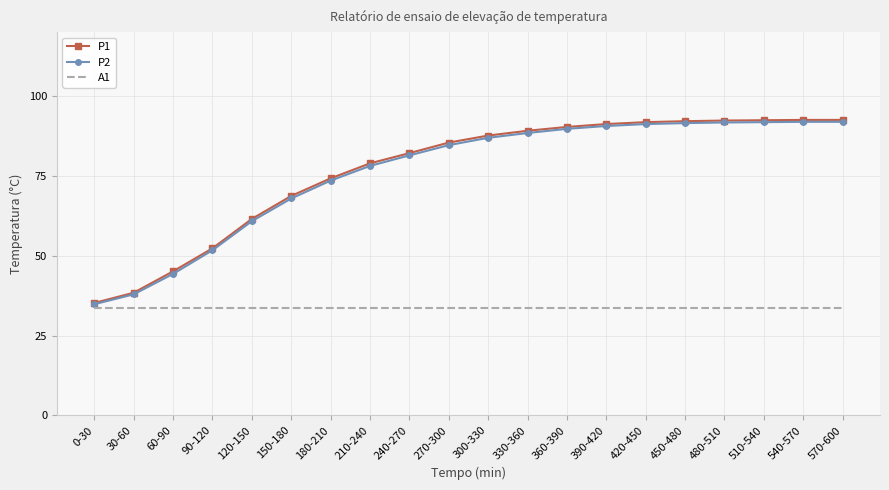

What is the total value across all series at 120-150?

155.8